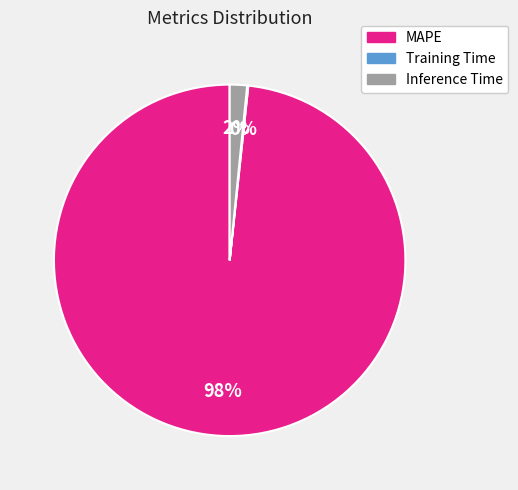

To the nearest percent, what percentage of the pie is Inference Time?

2%